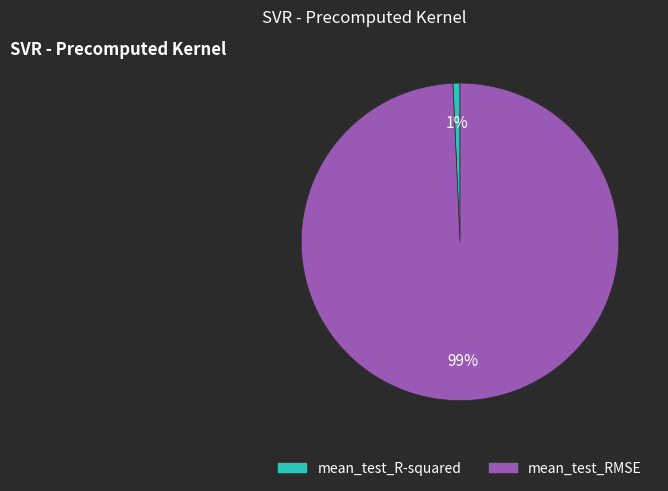

How many slices are in this pie chart?

2